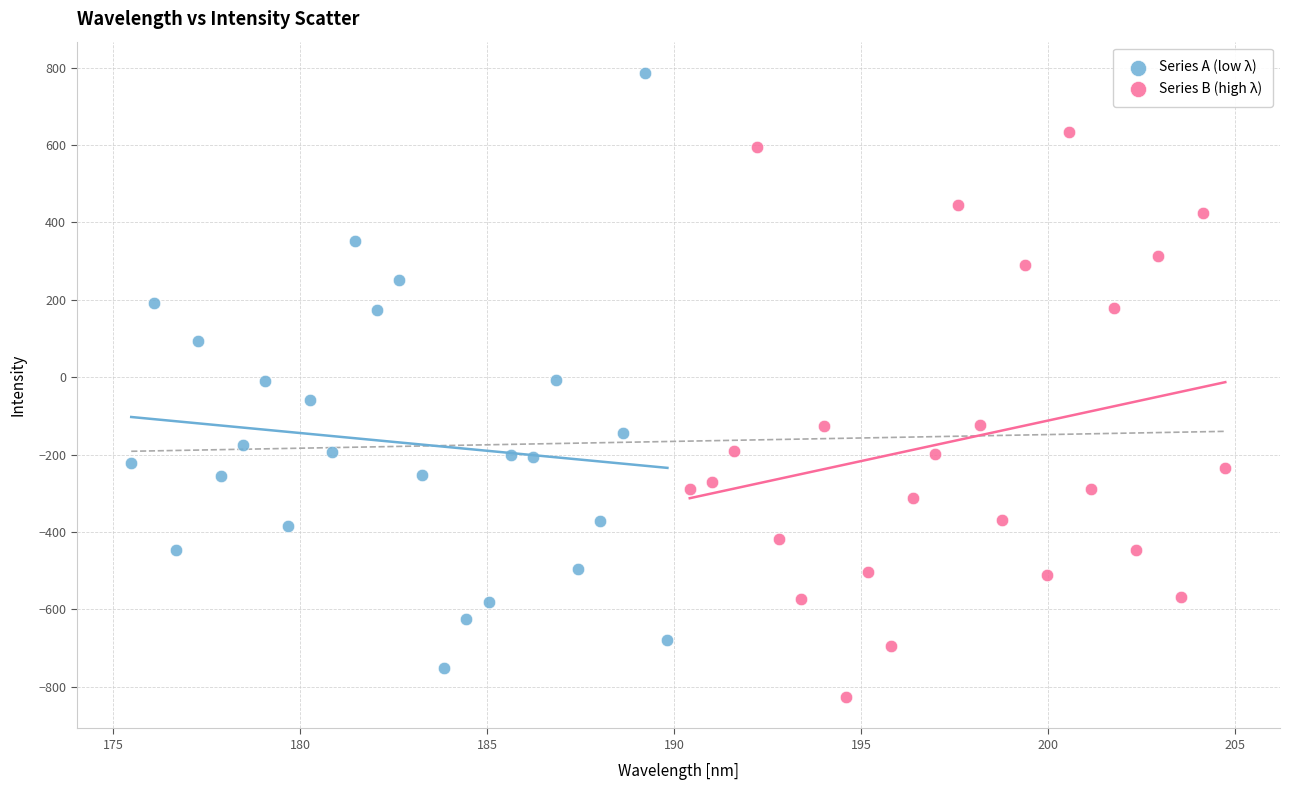

What are all the series names shown in the legend?

Series A (low λ), Series B (high λ)